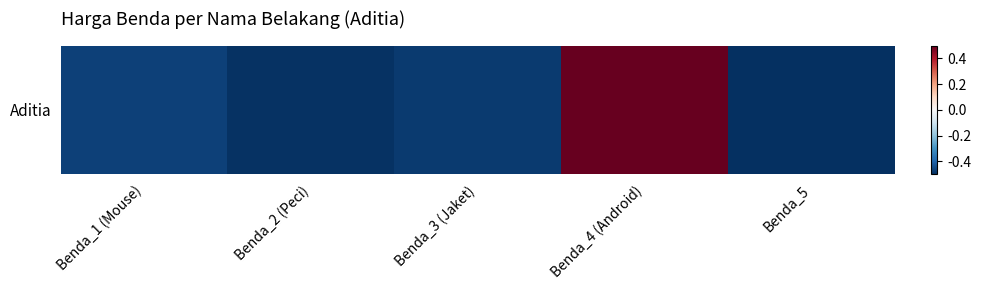

Is it true that the value at Benda_5 is -0.5?

True